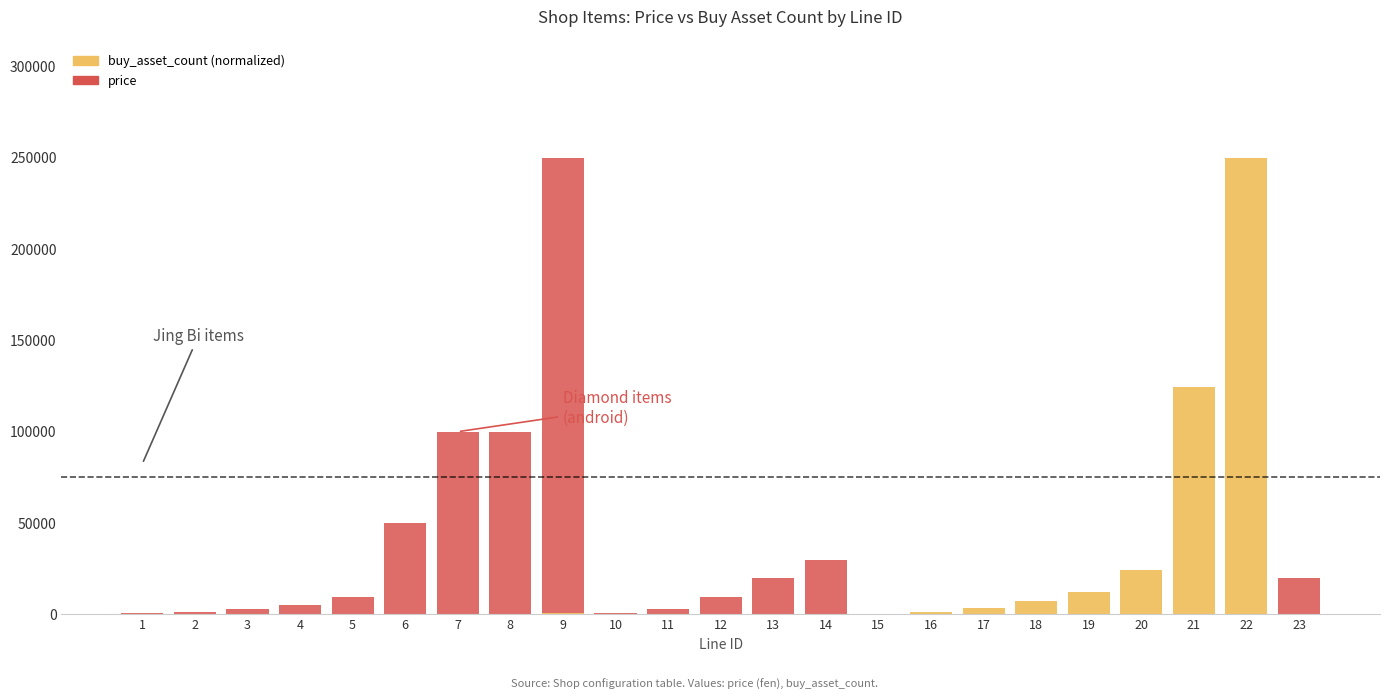

How many distinct data groups are displayed?

2